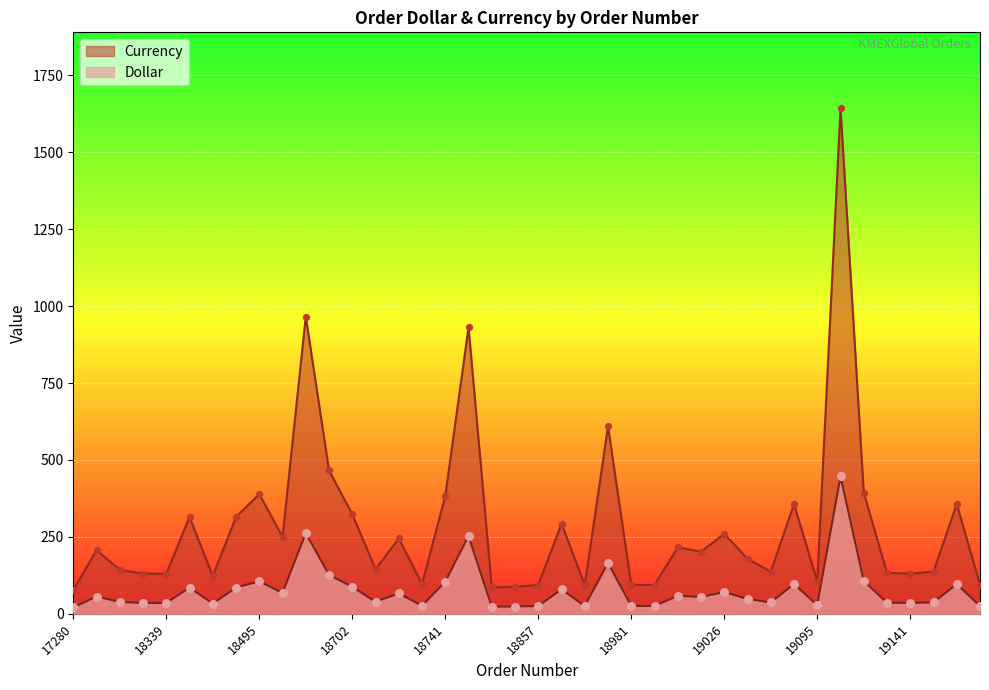

Is the value of Dollar at 18930 greater than the value of Currency at 18660?

No